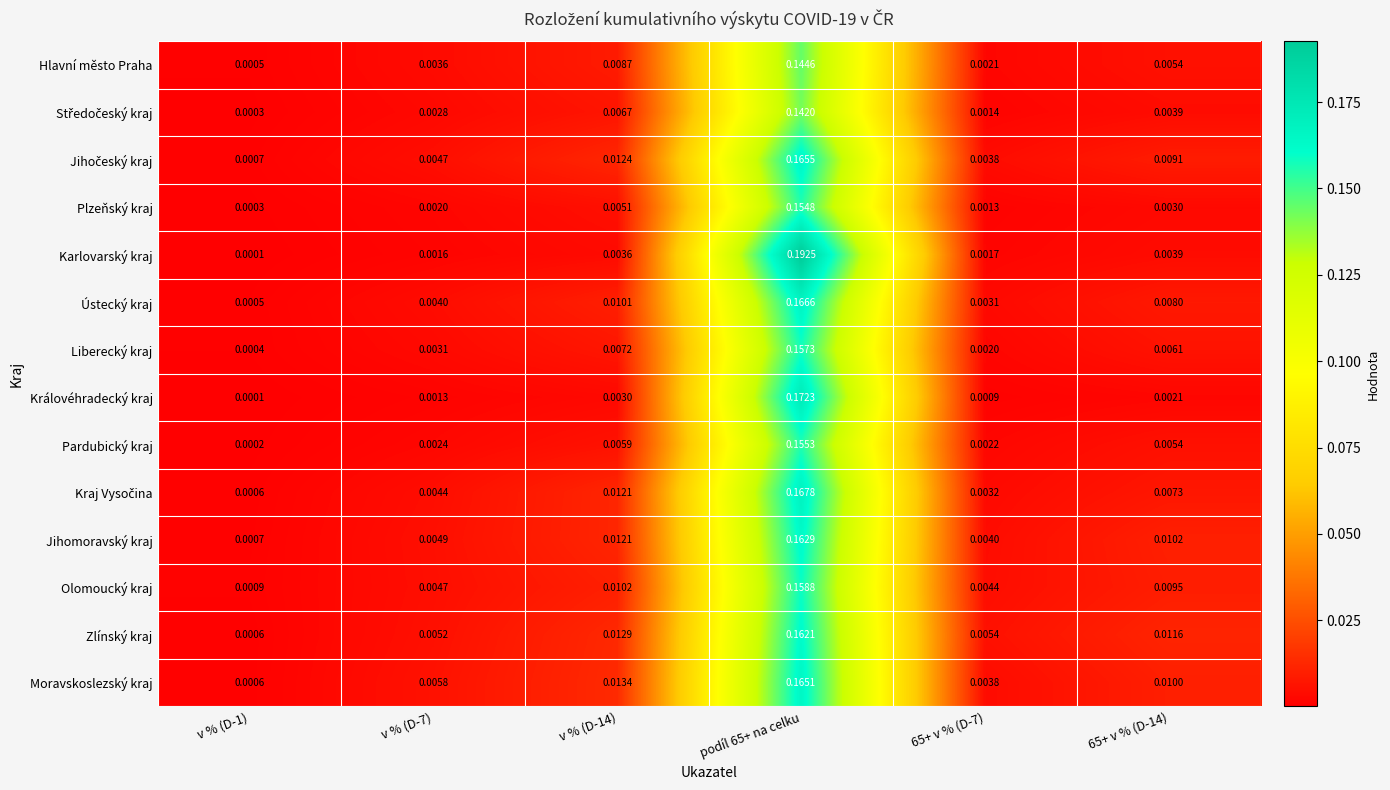

Which series has the largest total across all categories?

Karlovarský kraj